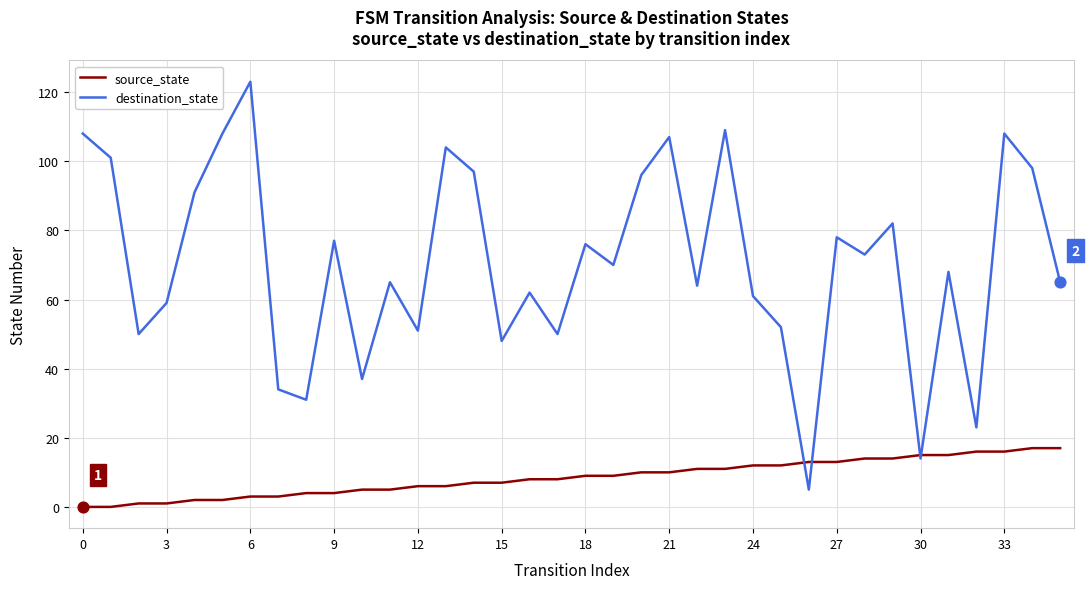

Which series has the largest total across all categories?

destination_state